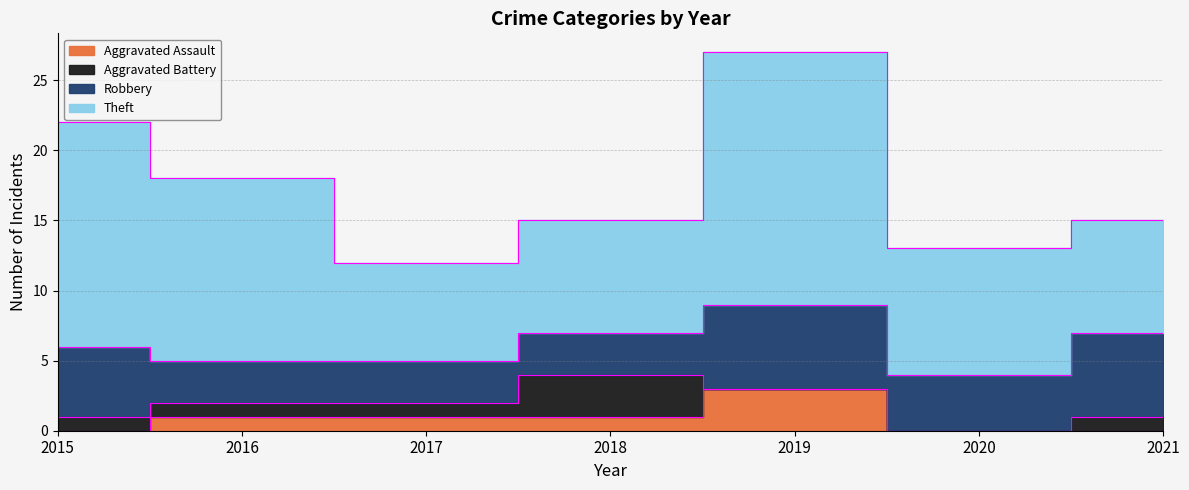

Reading left to right, list all the values displayed in this chart.

Aggravated Assault: 0	1	1	1	3	0	0
Aggravated Battery: 1	1	1	3	0	0	1
Robbery: 5	3	3	3	6	4	6
Theft: 16	13	7	8	18	9	8